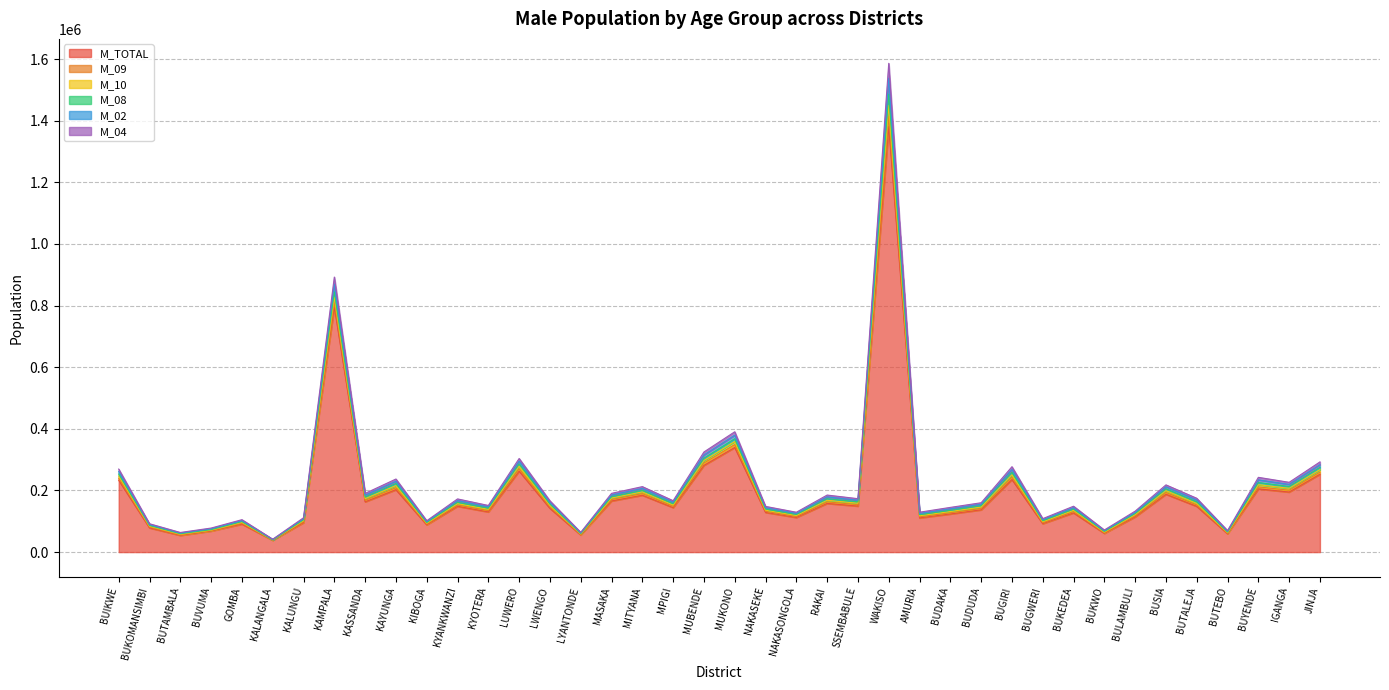

What are all the series names shown in the legend?

M_TOTAL, M_09, M_10, M_08, M_02, M_04